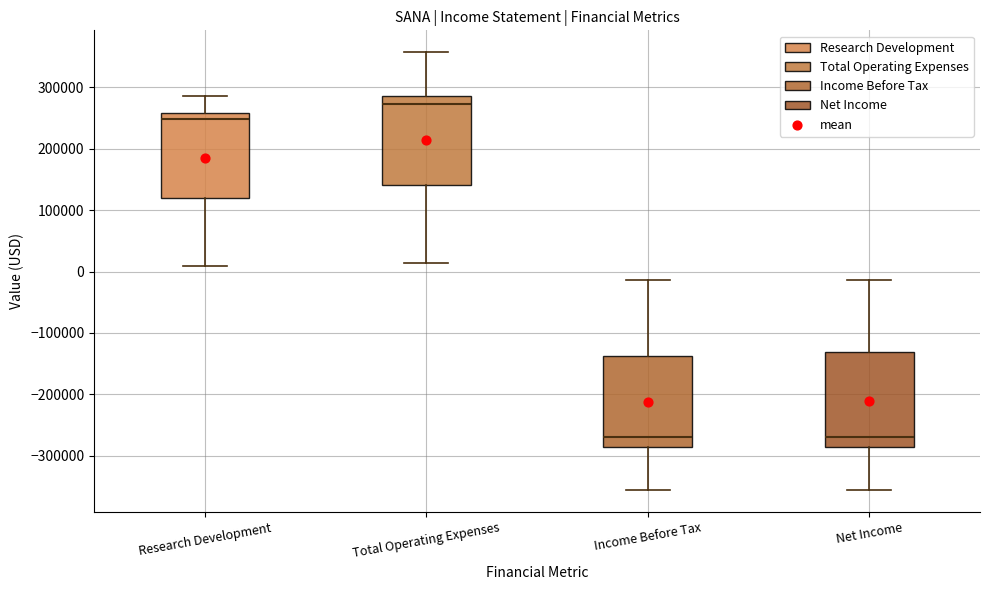

Reading left to right, read every box against the y-axis: the position of its median line, the range the box covers, and the ends of its whiskers. The values are not printed on the chart, so give them approximately, as read against the axis.

Research Development: median 250000, box 120000 to 260000, whiskers 10000 to 290000
Total Operating Expenses: median 270000, box 140000 to 290000, whiskers 10000 to 360000
Income Before Tax: median -270000, box -290000 to -140000, whiskers -360000 to -10000
Net Income: median -270000, box -290000 to -130000, whiskers -360000 to -10000